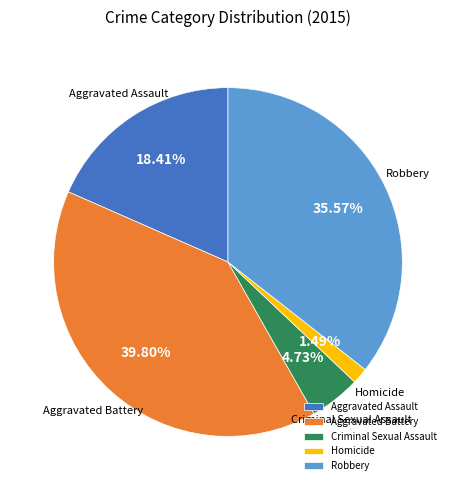

Does Homicide account for over 50% of the chart?

No